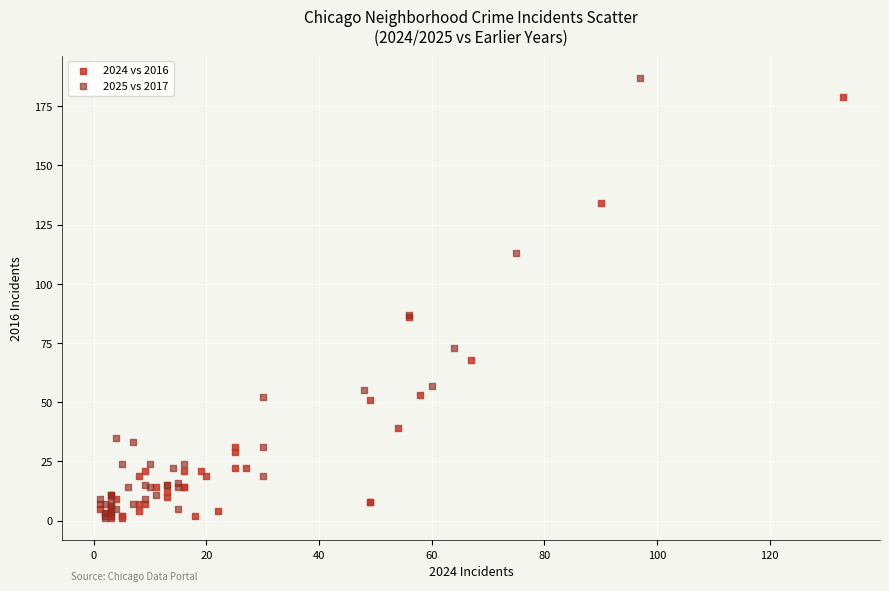

Which series reaches the maximum Y coordinate?

2025 vs 2017